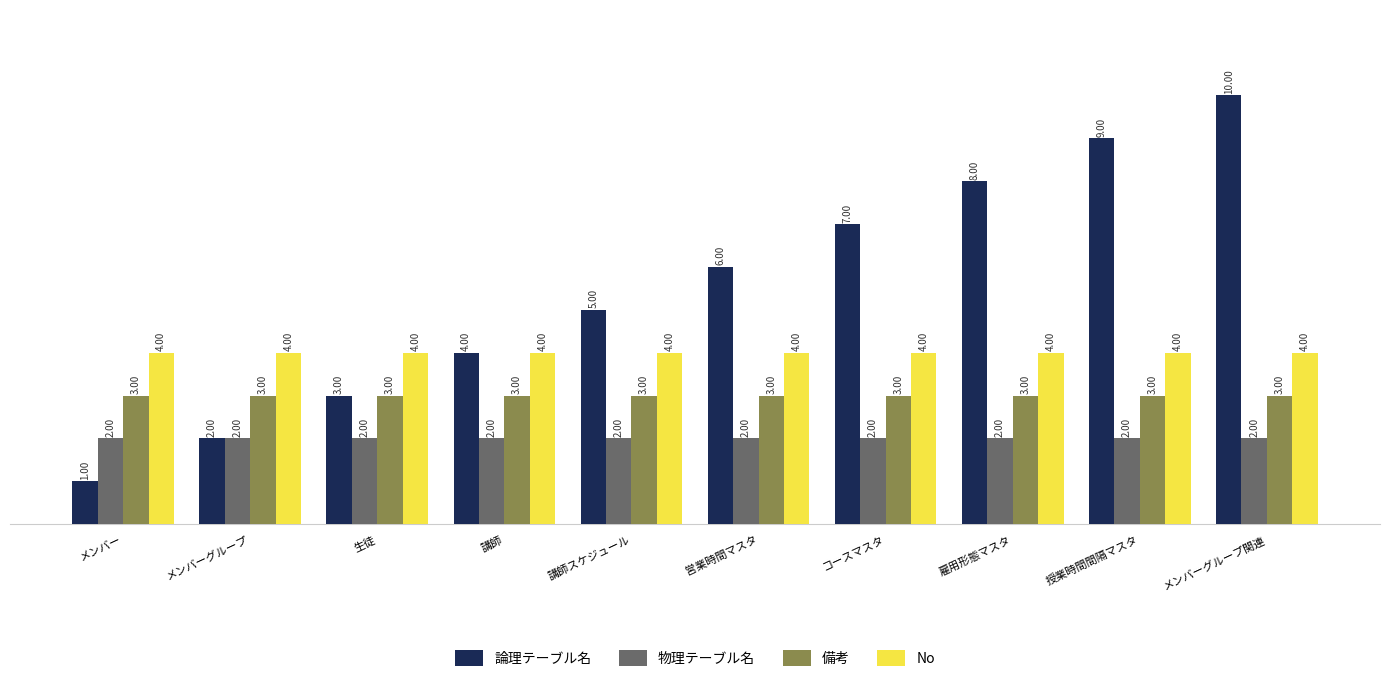

What is the maximum value for No?

4